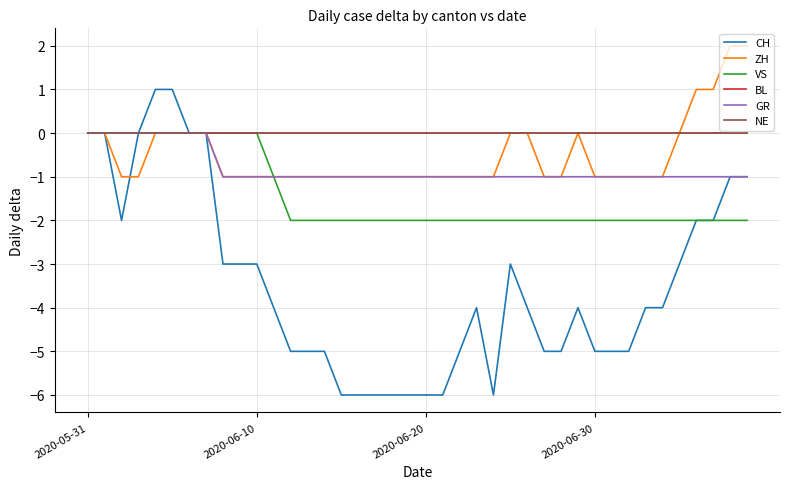

Does the chart have visible grid lines?

Yes